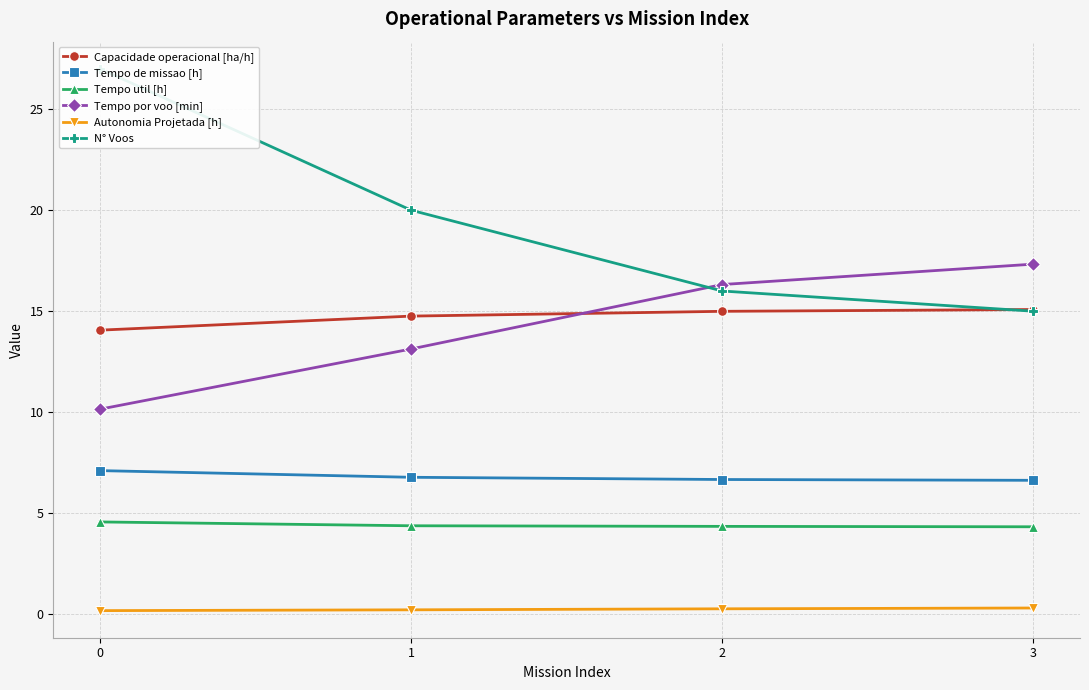

Which series has the largest total across all categories?

N° Voos